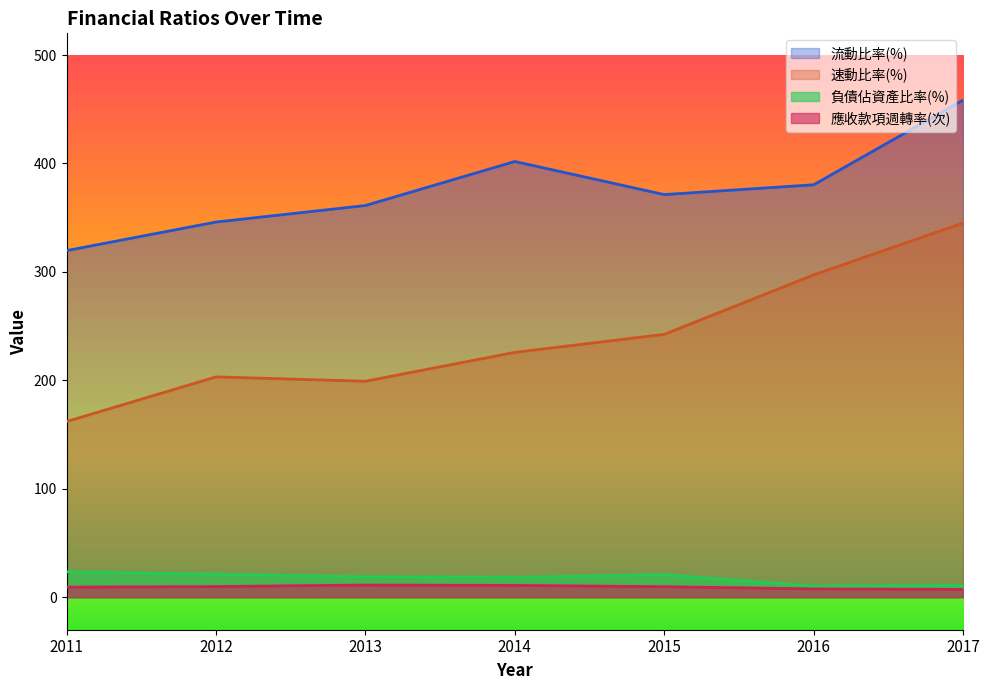

At which category does 負債佔資產比率(%) reach its first local peak?

2015